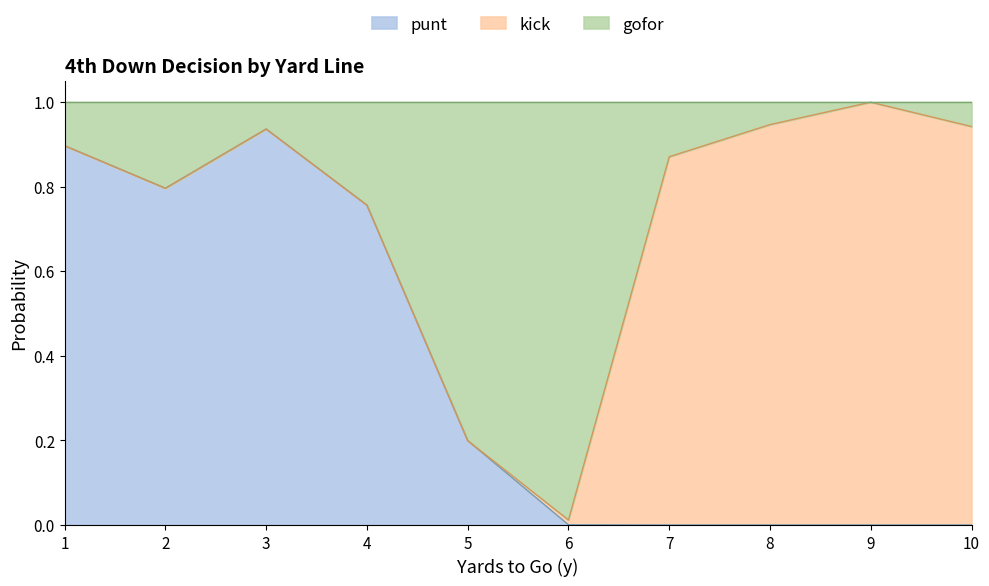

At which category does the chart reach its peak across all series?

9